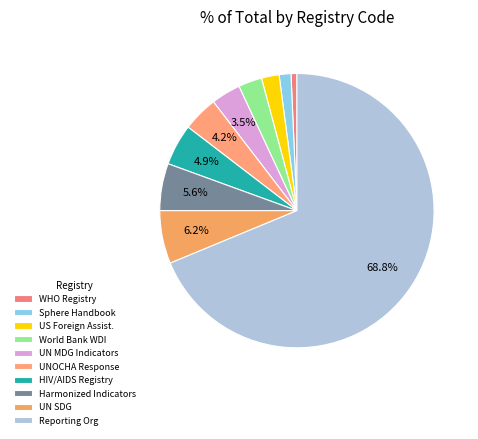

How many segments does this pie chart have?

10